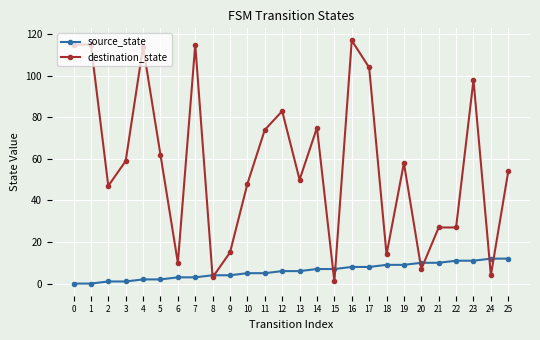

At which category does the chart reach its peak across all series?

16